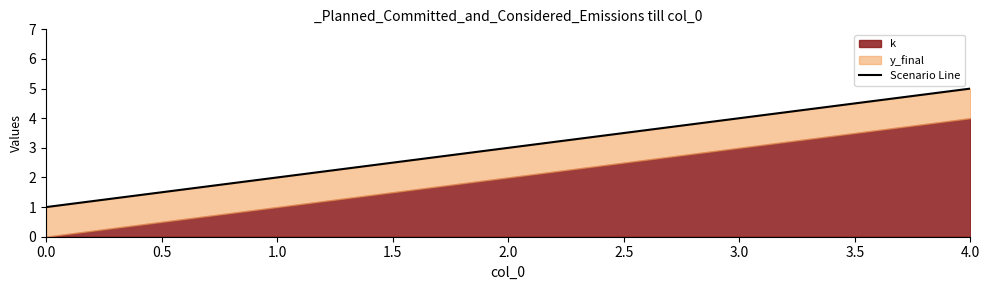

What is the average value?

3